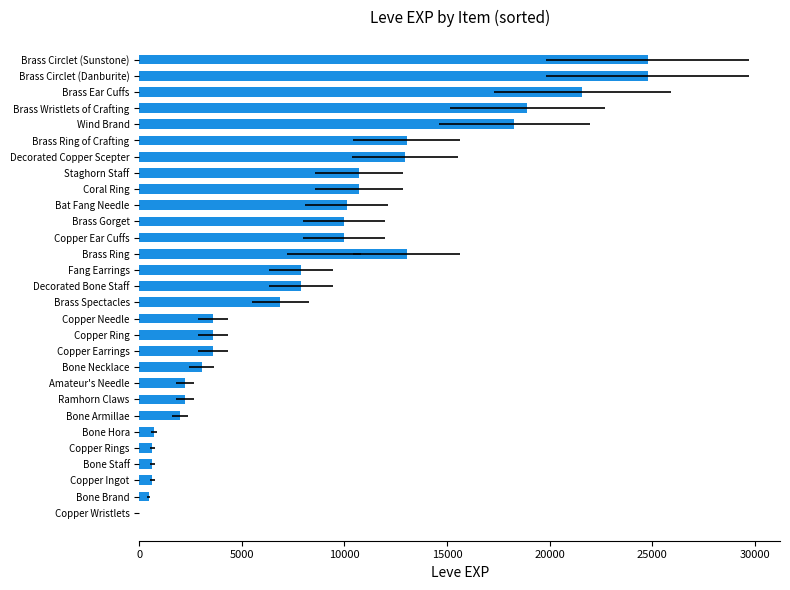

What is the change in value from Copper Wristlets to Decorated Copper Scepter?

+12959